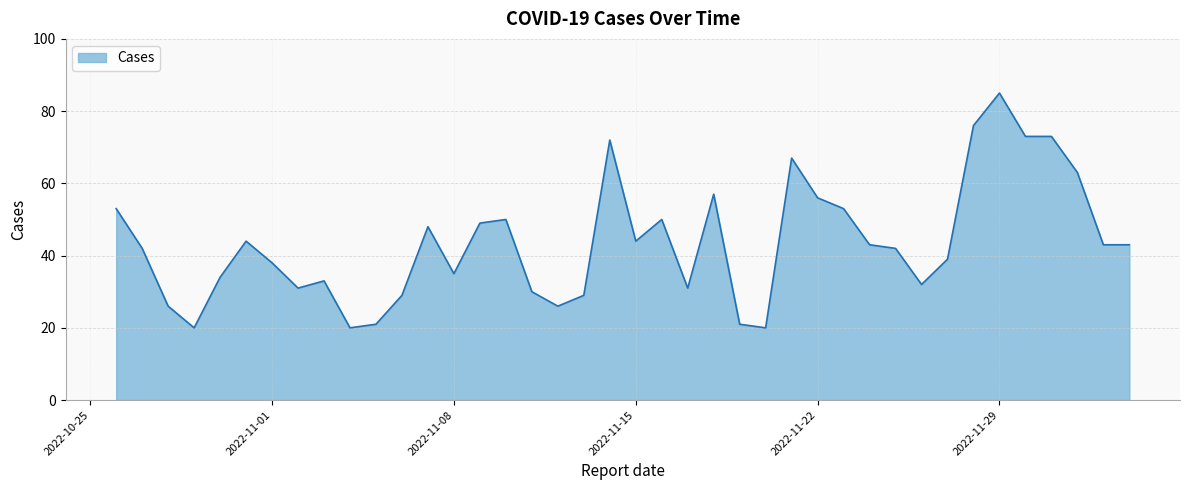

How many categories are shown in the chart?

40